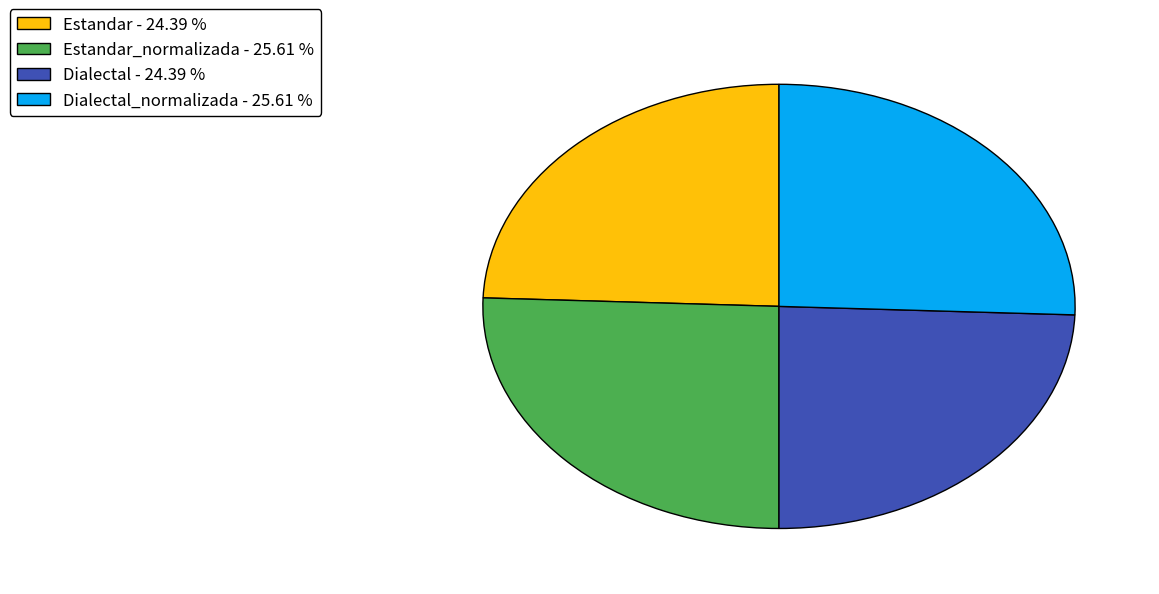

How many segments does this pie chart have?

4